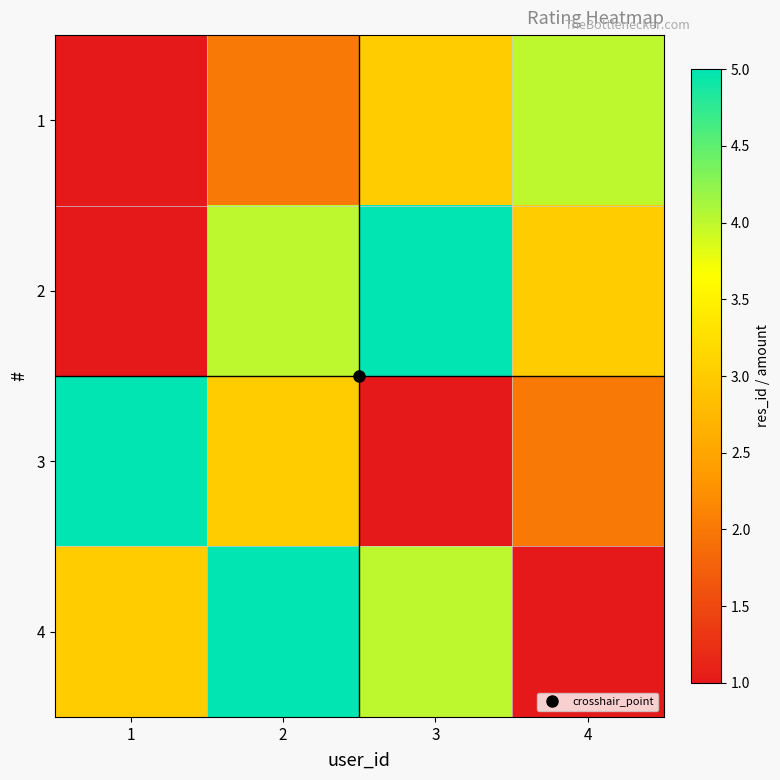

At which category is the sum across all series the highest?

2